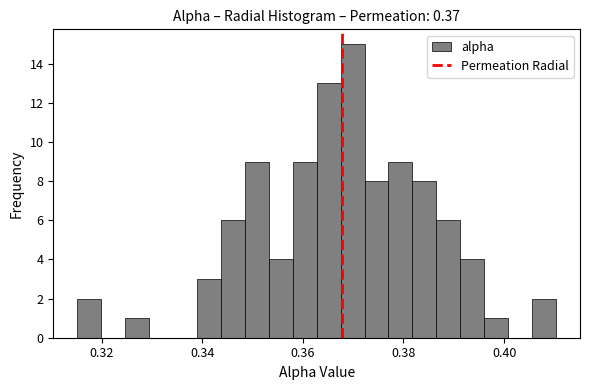

Around what value on the x-axis is the tallest bar? Give the approximate position of its centre, as read against the axis.

0.370